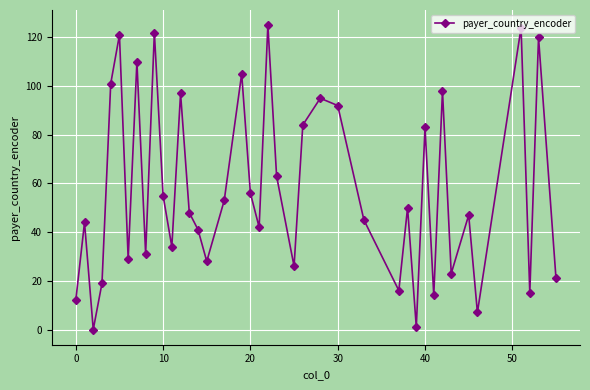

What is the difference between the second highest and second lowest values?

123